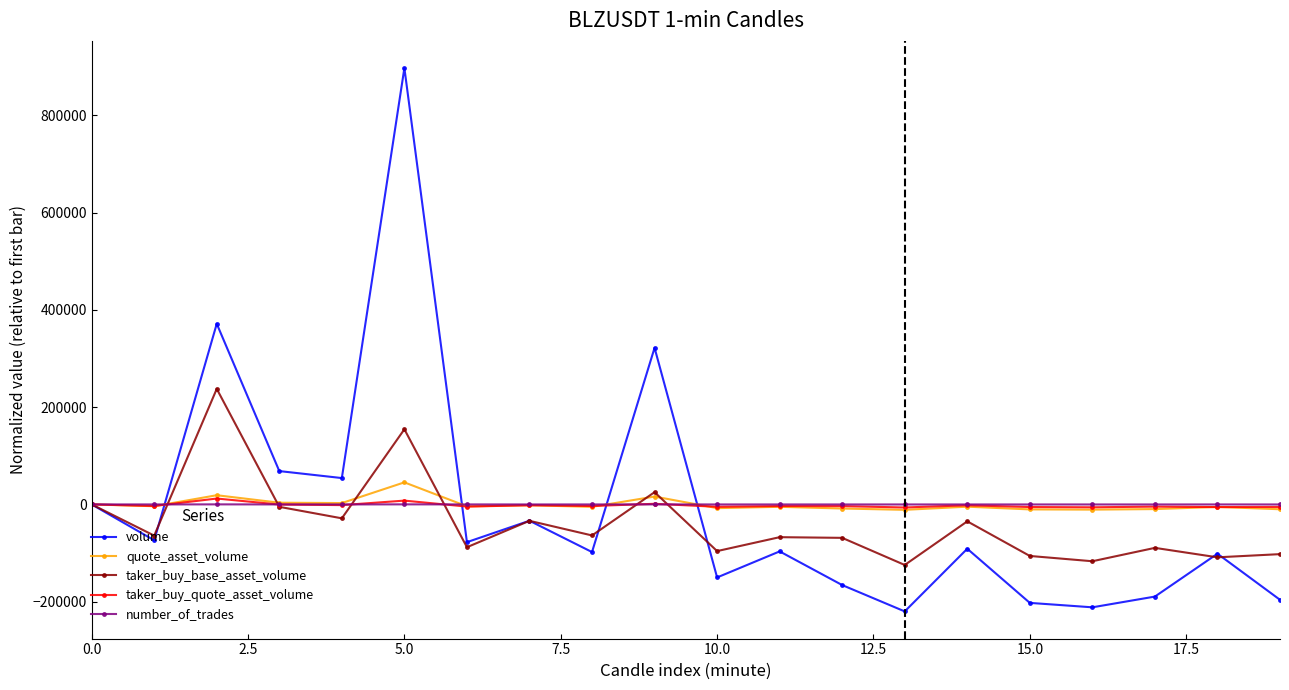

What is the value of the volume point at the 14th from the left?

-220009.0